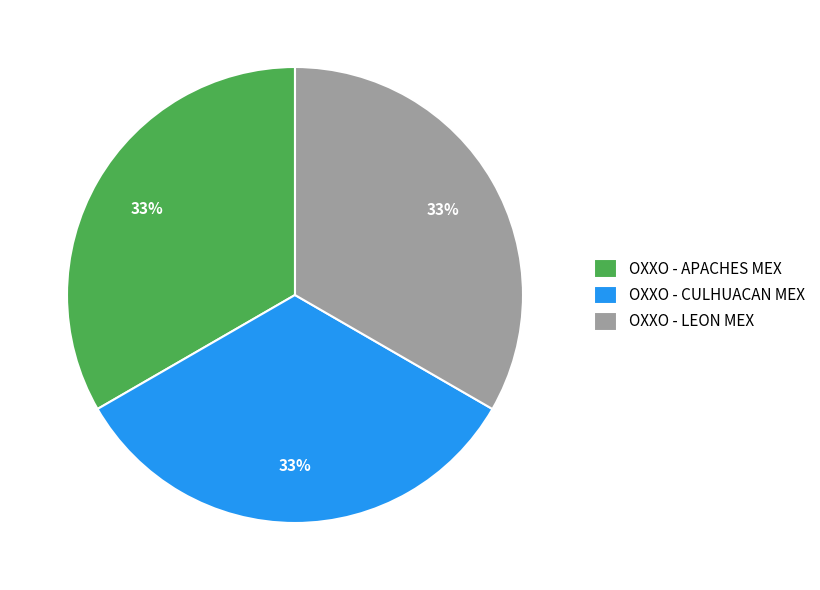

To the nearest percent, what percentage of the pie is OXXO - APACHES MEX?

33%